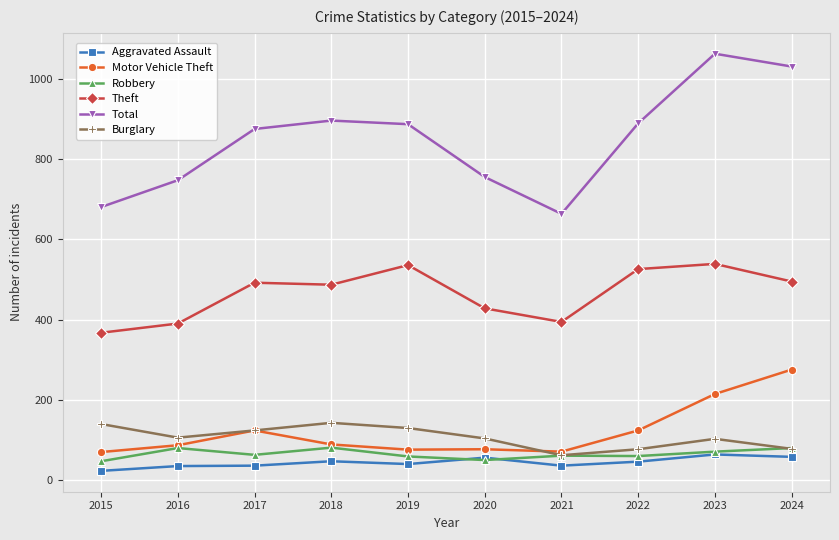

Rank the series at 2015 from highest to lowest value.

Total, Theft, Burglary, Motor Vehicle Theft, Robbery, Aggravated Assault